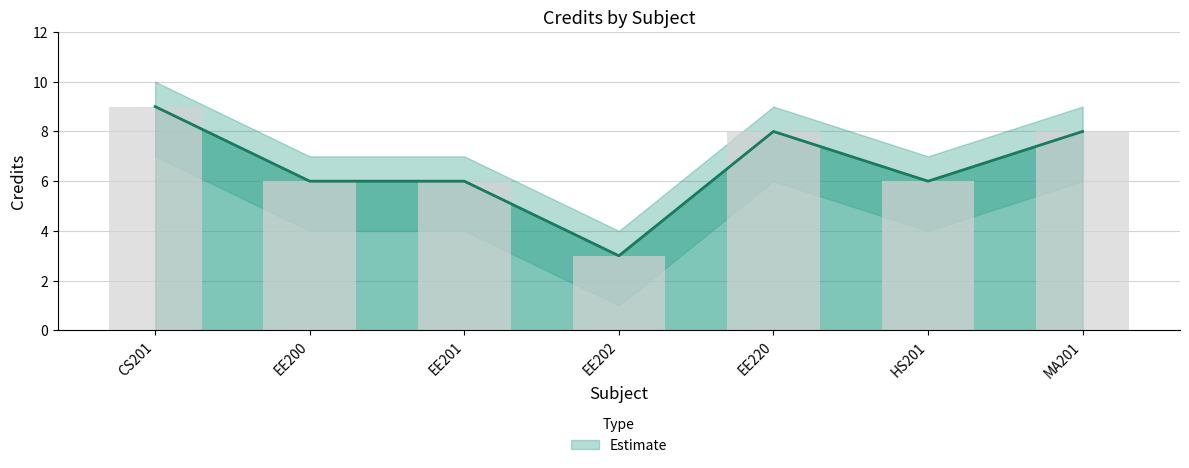

Does the chart contain stacked bars?

No